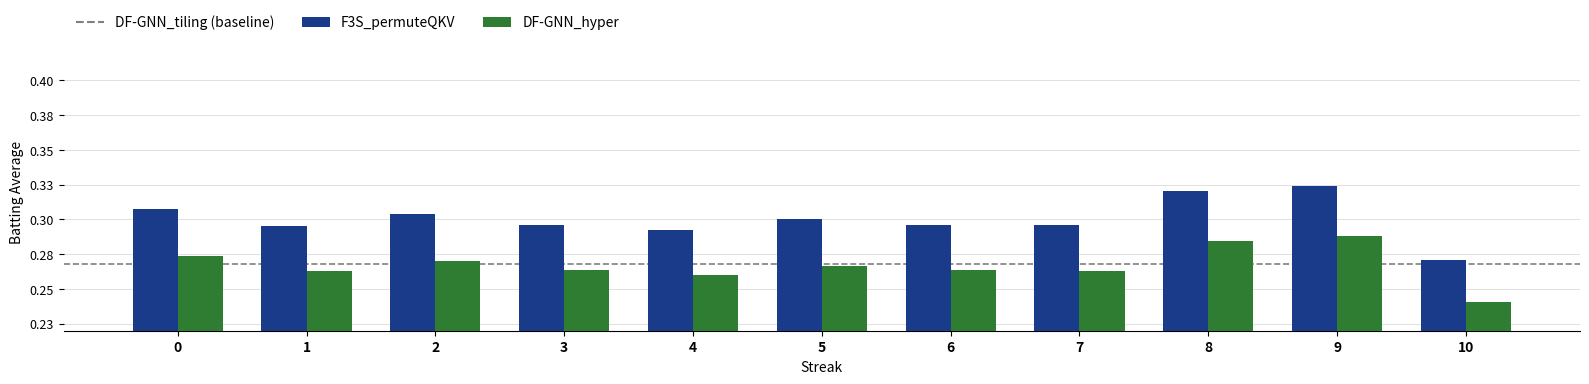

The F3S_permuteQKV series shows 0.4 at 1. True or false?

False